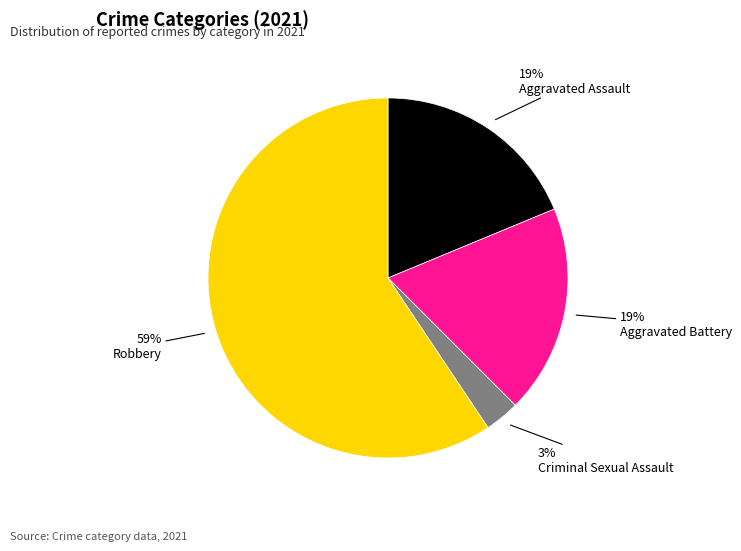

The Aggravated Assault slice represents 30% of the pie. True or false?

False